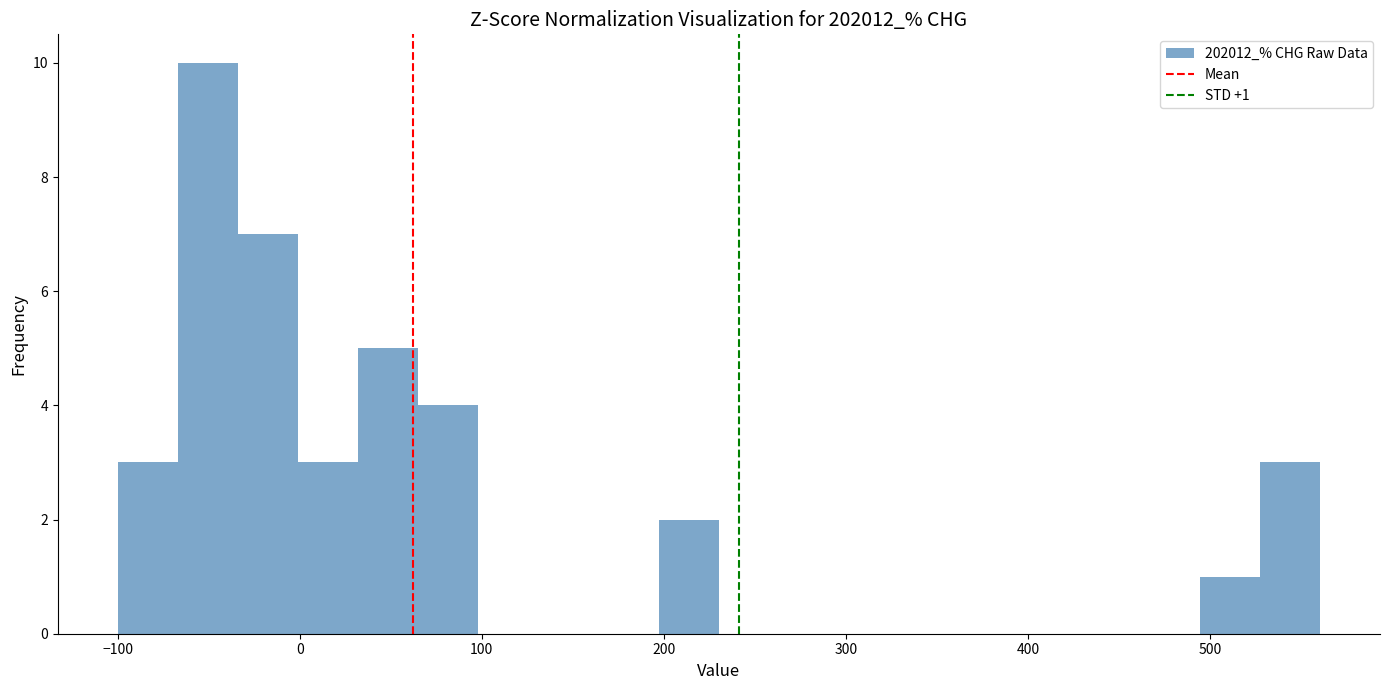

Read against the x-axis, roughly where is the centre of the tallest bar?

-50